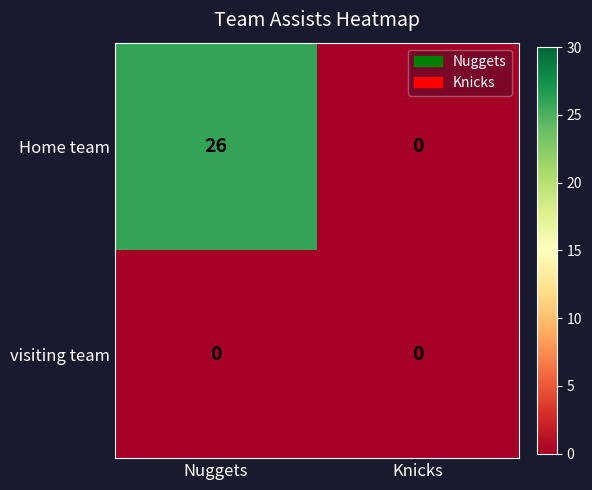

What is the sum of all Home team values?

26